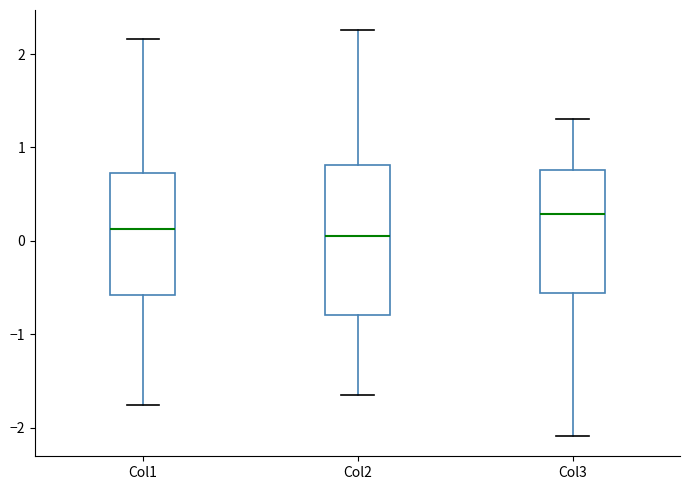

Reading left to right, read every box against the y-axis: the position of its median line, the range the box covers, and the ends of its whiskers. The values are not printed on the chart, so give them approximately, as read against the axis.

Col1: median 0.1, box -0.6 to 0.7, whiskers -1.8 to 2.2
Col2: median 0.1, box -0.8 to 0.8, whiskers -1.6 to 2.3
Col3: median 0.3, box -0.6 to 0.8, whiskers -2.1 to 1.3